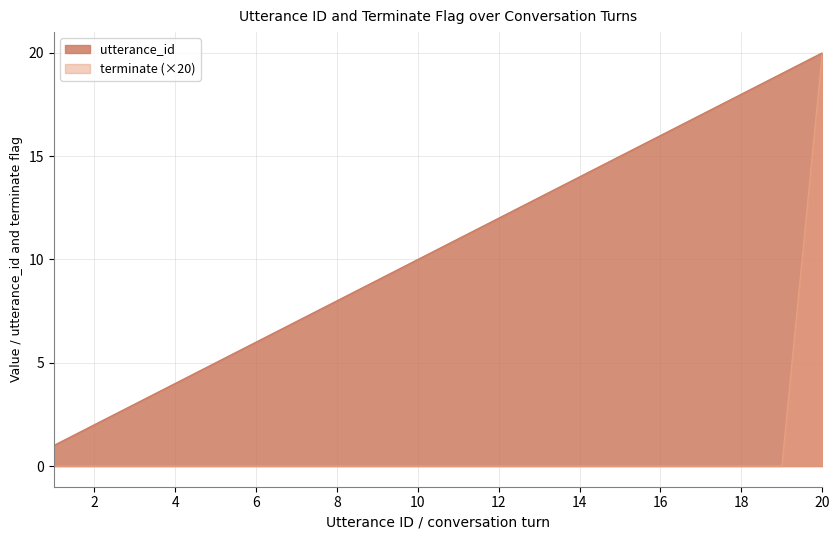

At 10, list the series in order from smallest to largest.

terminate (×20), utterance_id